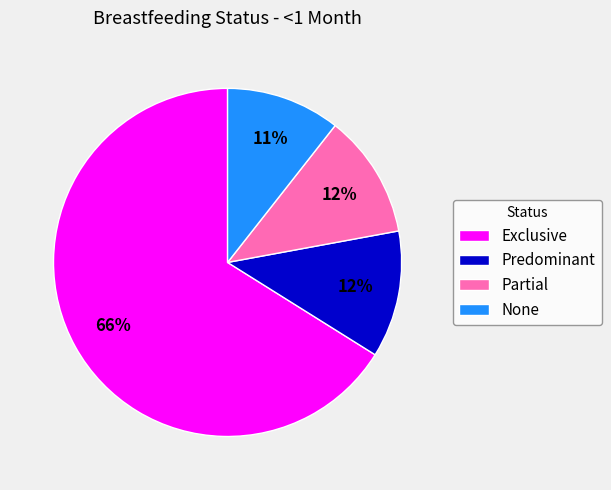

Is it true that Partial is 12% of the pie?

True